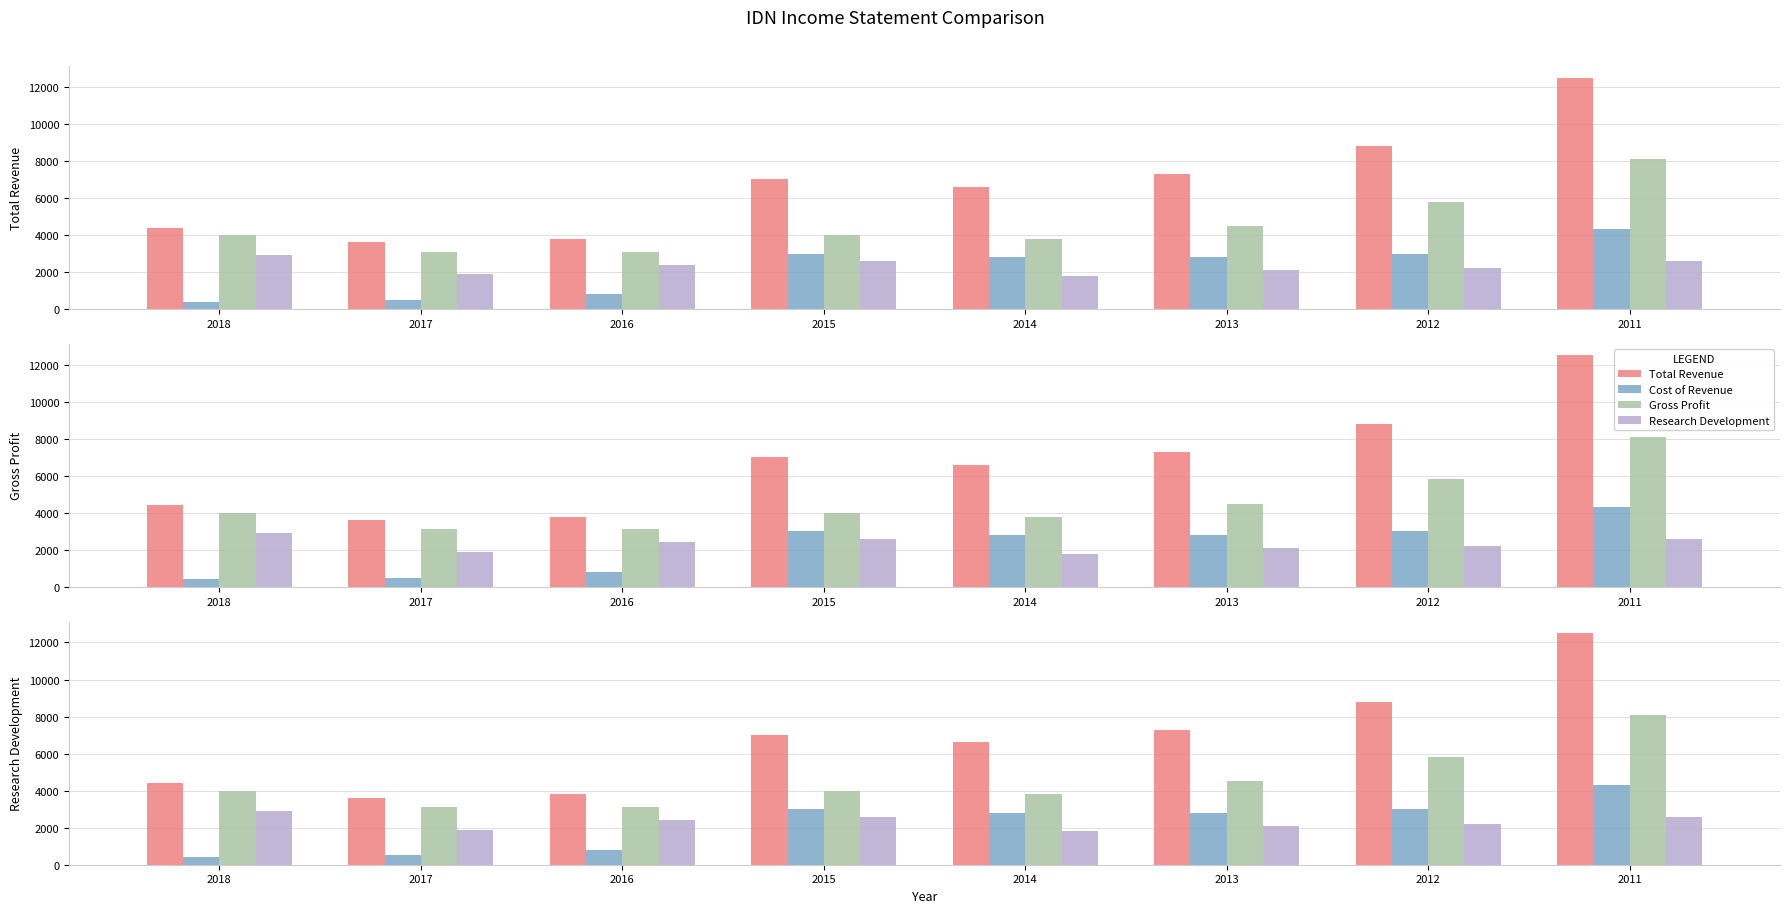

Count the number of data series in this chart.

4